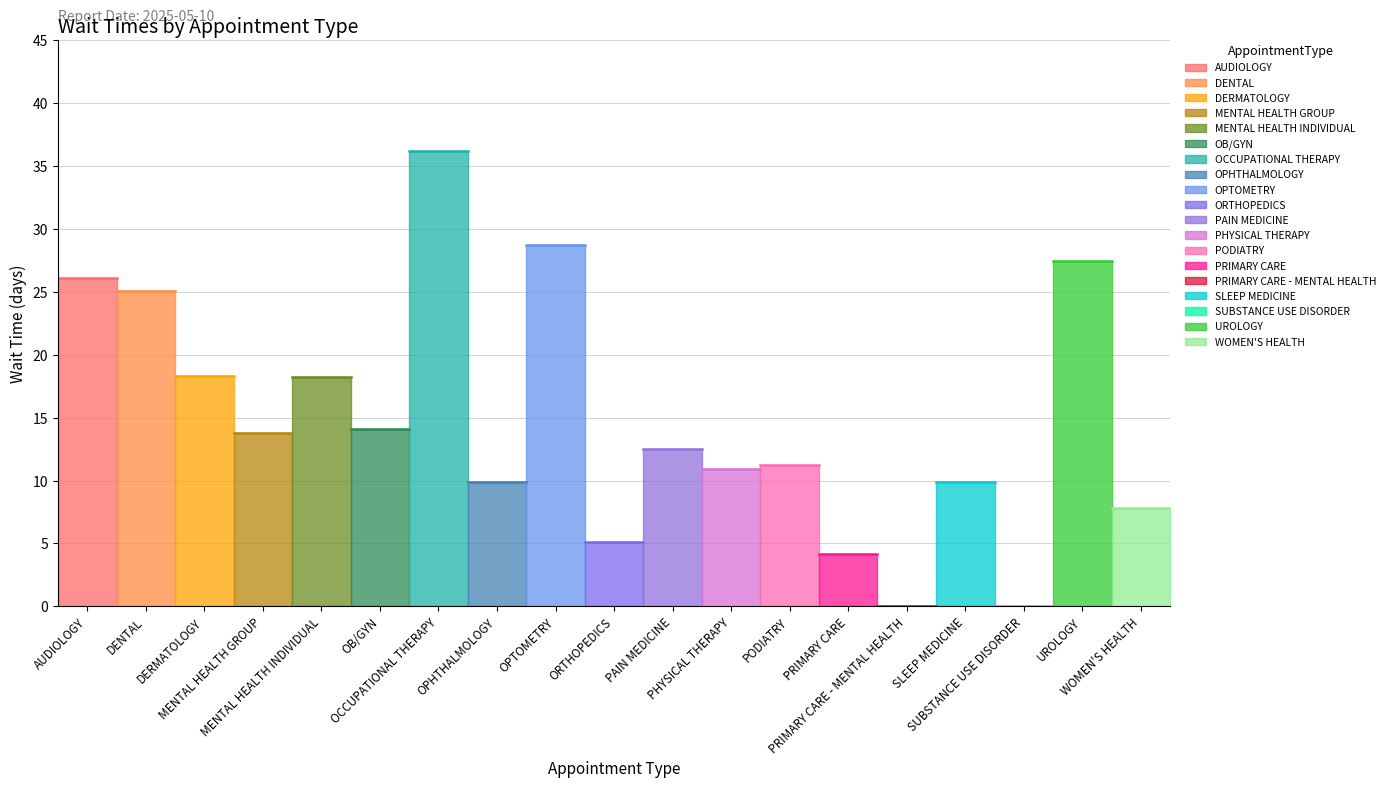

Is it true that the value at SLEEP MEDICINE is 9.9?

True